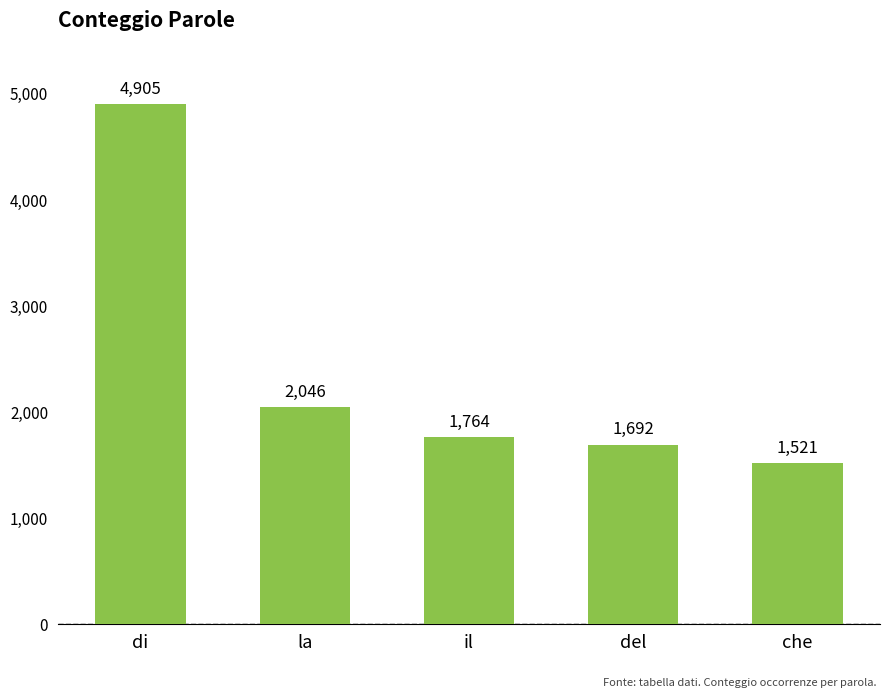

What is the label of the 5th bar from the right?

di